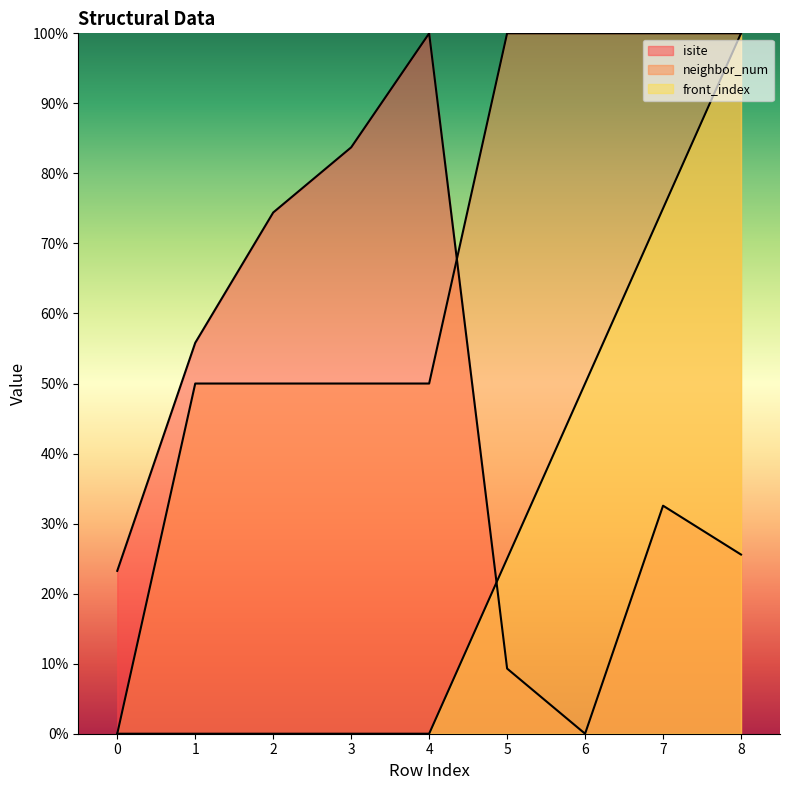

Which series changed the most between 3 and 4?

isite